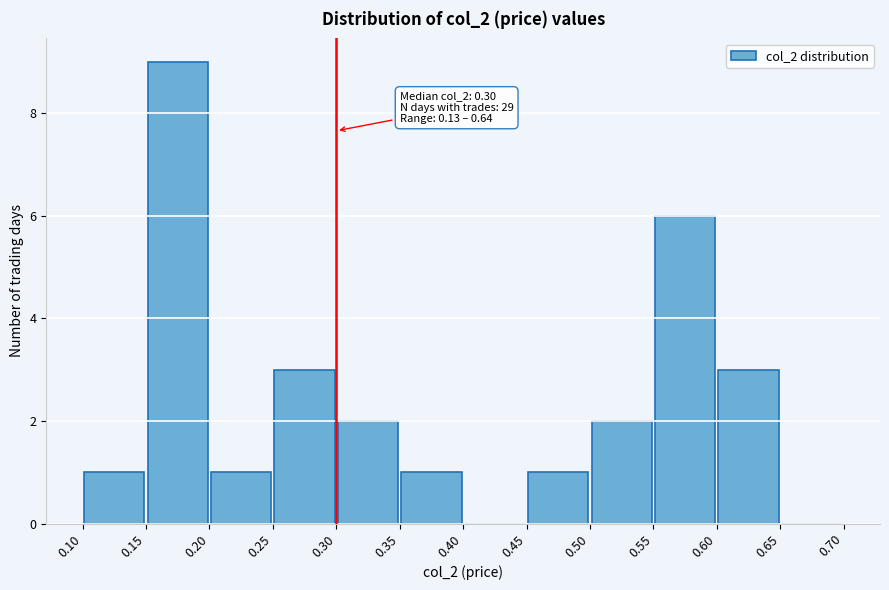

Over which range of the x-axis is the bar tallest?

0.15 to 0.20